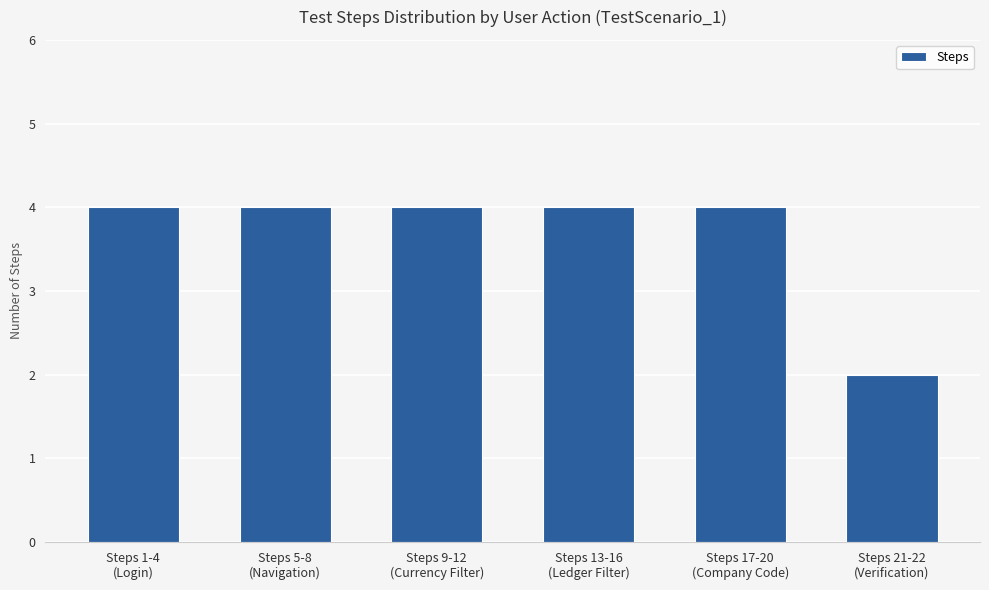

Reading right to left, extract all data points from this chart.

2	4	4	4	4	4